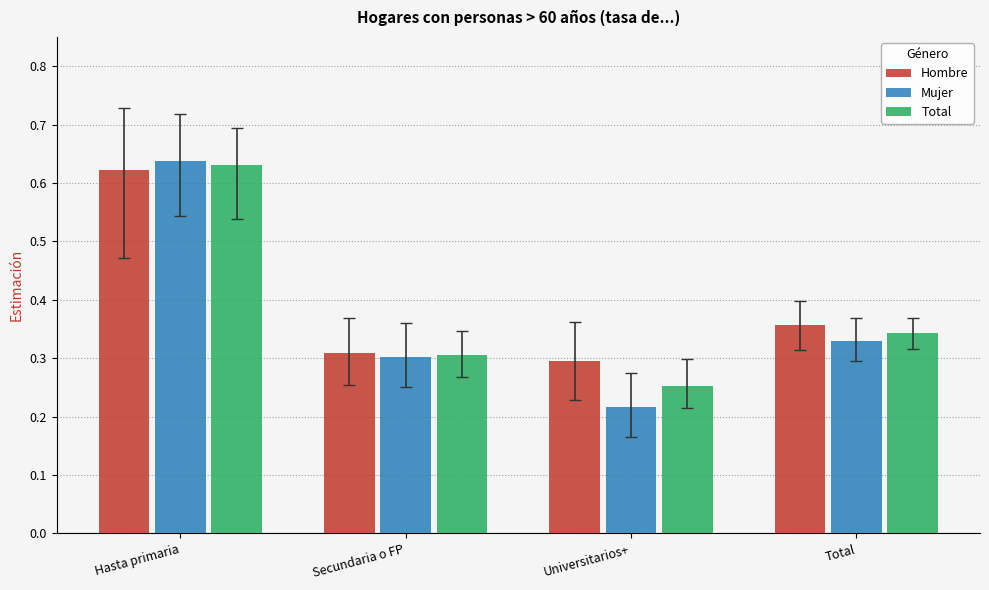

Which category has the lowest value across all series?

Universitarios+